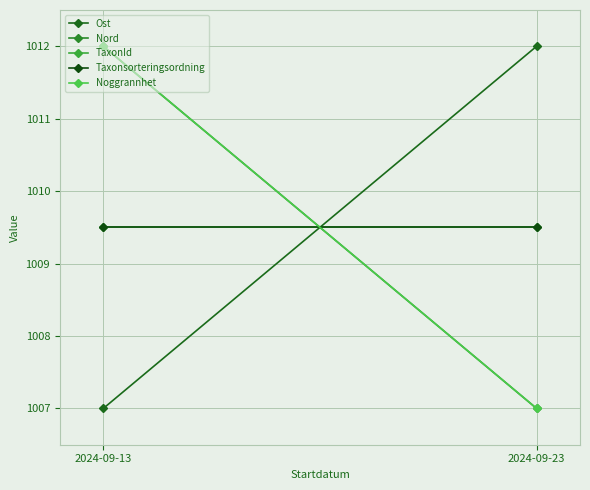

Count the number of categories in the chart.

2